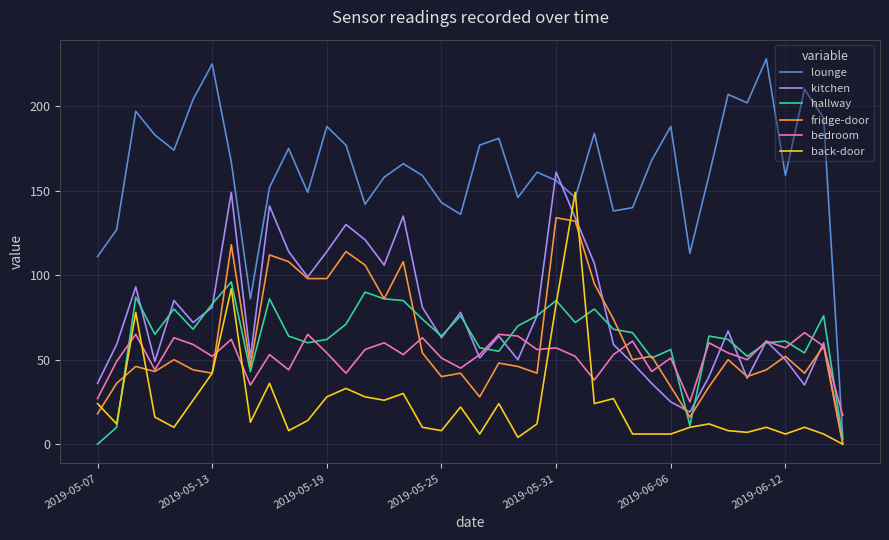

How many lines are shown in the chart?

6